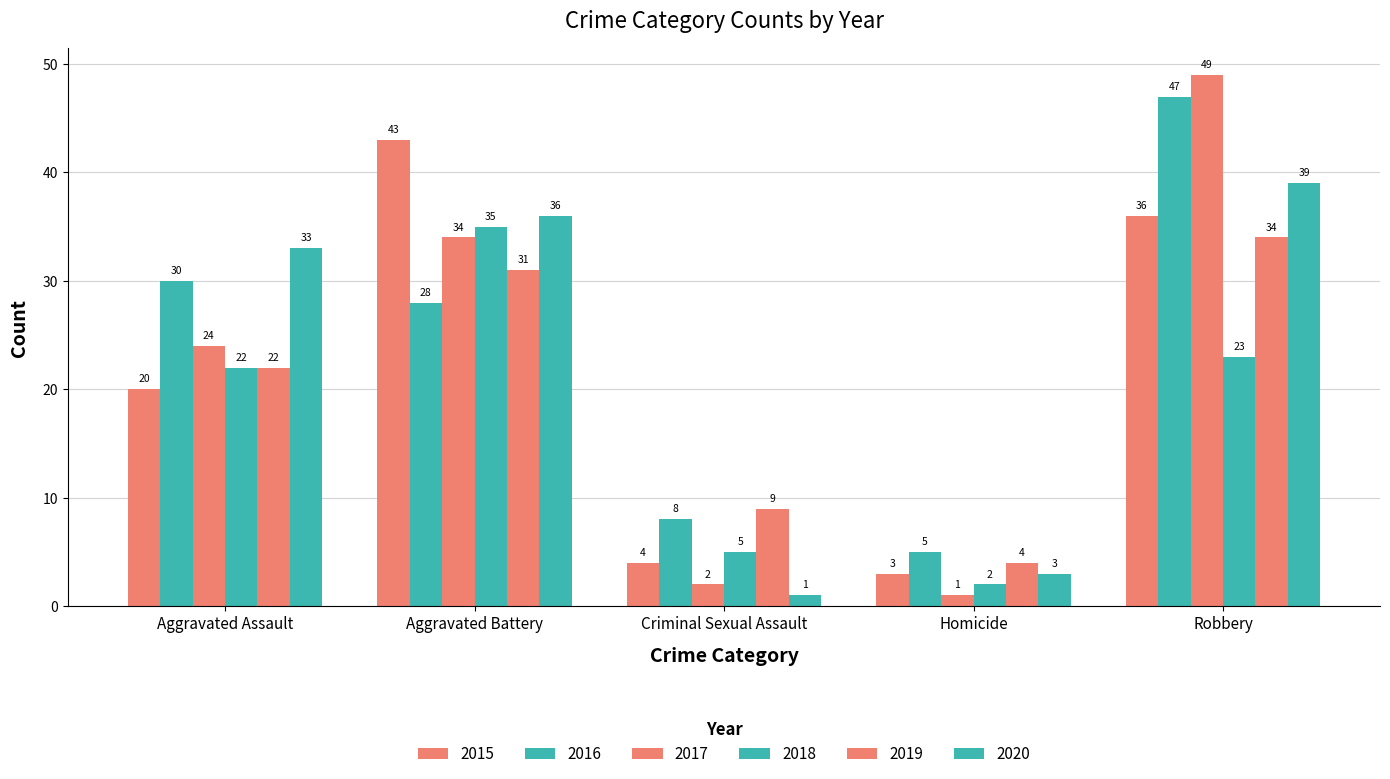

What is the difference between the 2019 values at Criminal Sexual Assault and Robbery?

25